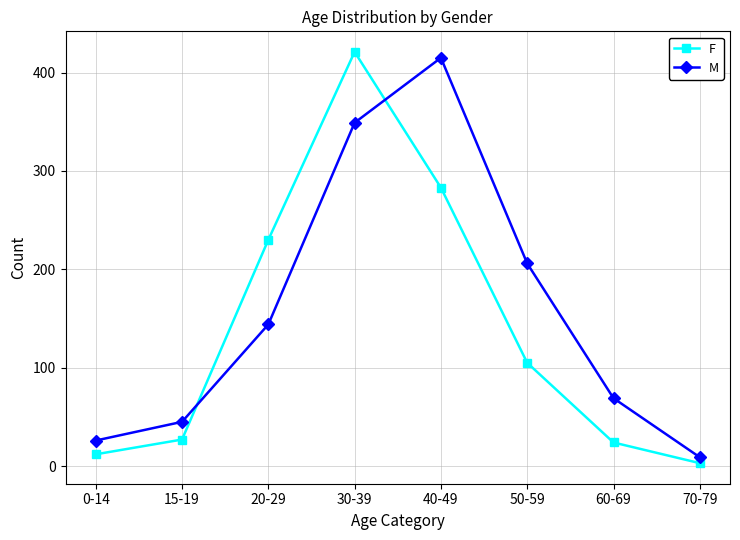

Which series ends up on top after the final intersection of M and F?

M